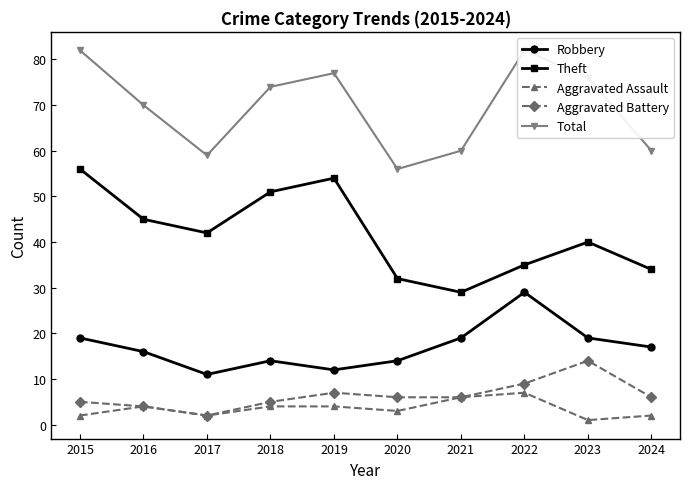

Where does the Aggravated Assault series first go above 4?

2021